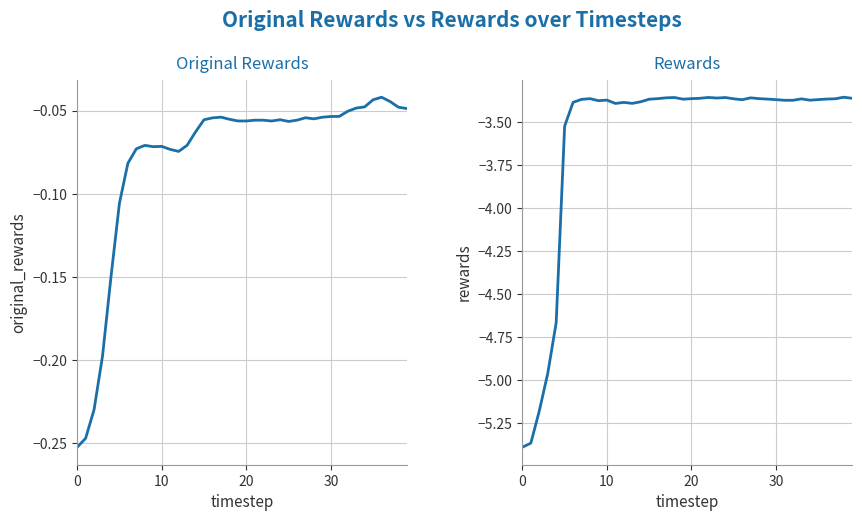

How many series are shown in this chart?

2